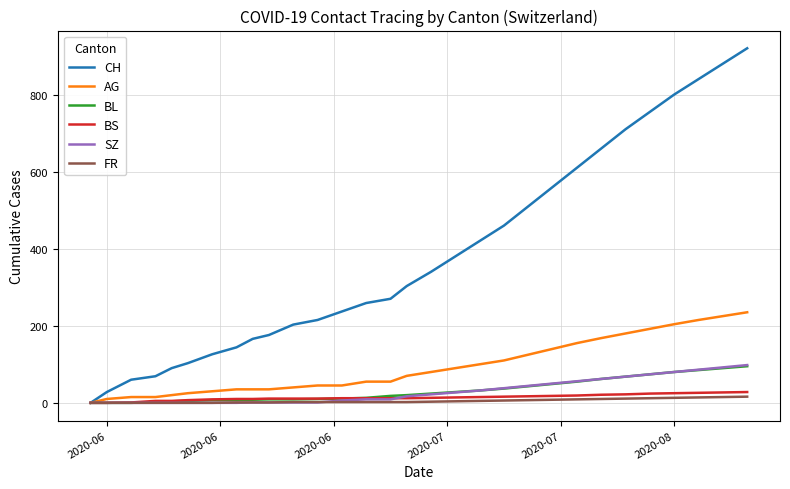

Which series has the widest spread of values?

CH